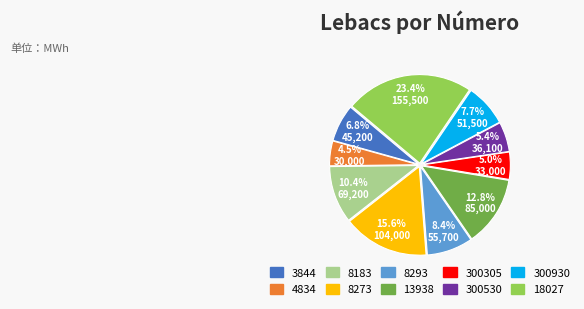

The 8273 slice represents 16% of the pie. True or false?

True